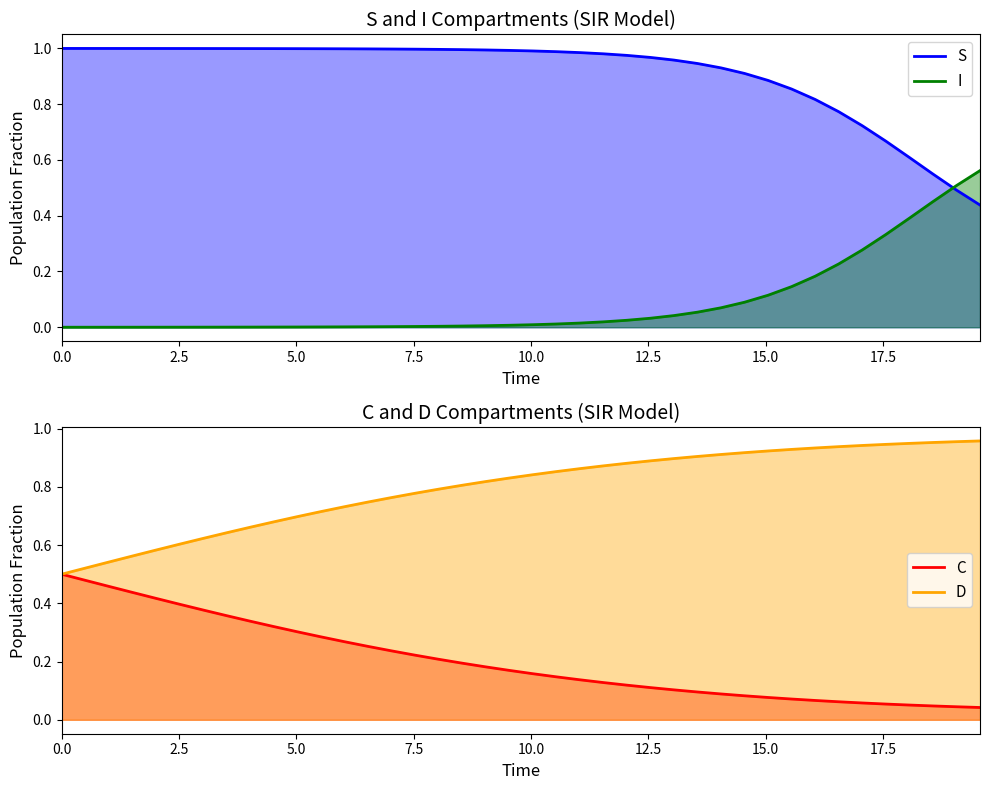

What is the average value of the C series?

0.2